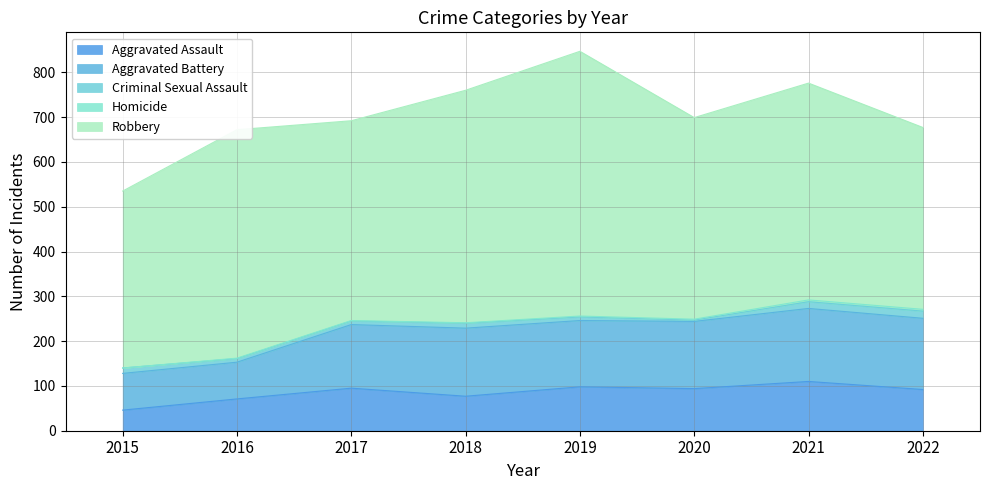

Does the chart have visible grid lines?

Yes